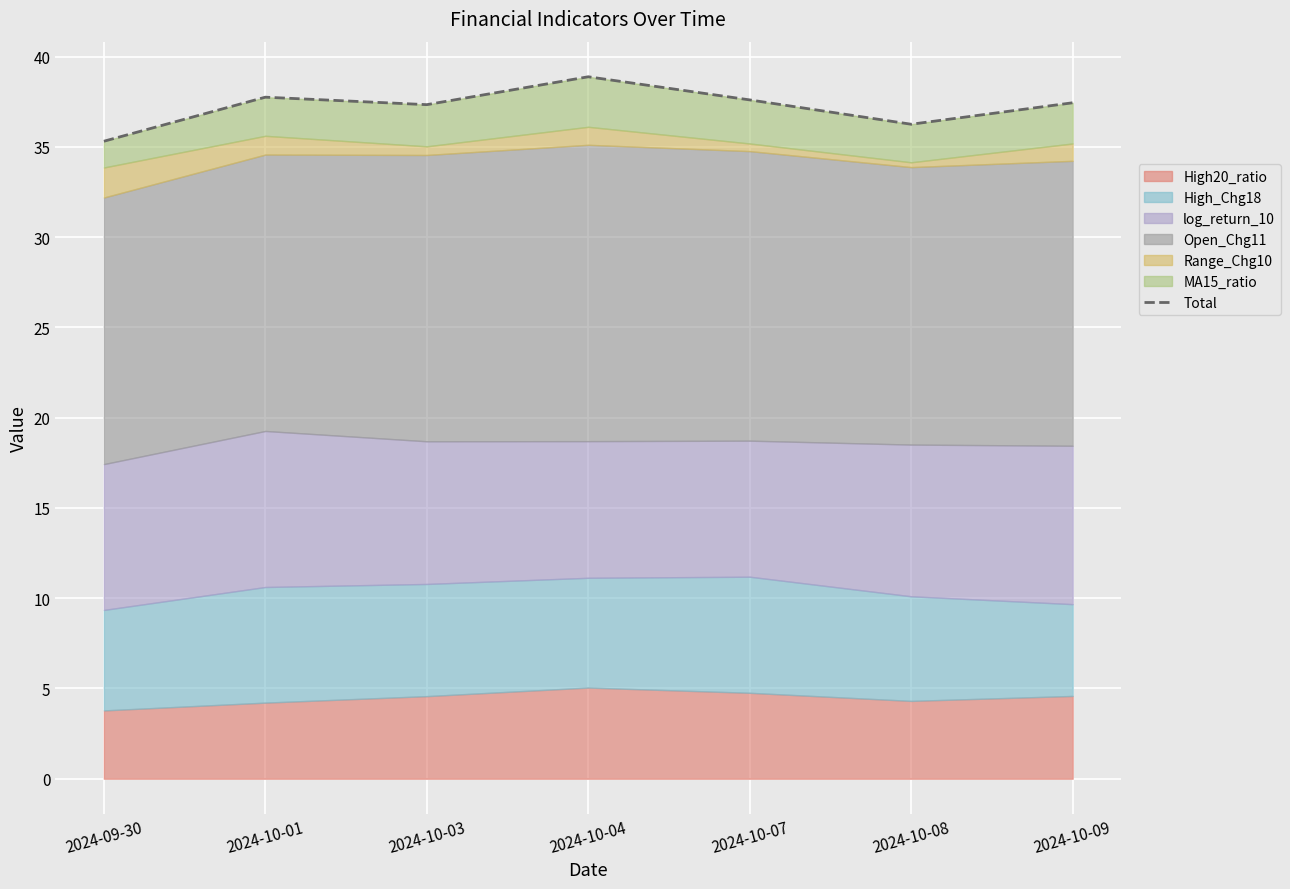

Reading left to right, transcribe all the data shown in this chart.

2024-09-30=35.3	2024-10-01=37.8	2024-10-03=37.3	2024-10-04=38.9	2024-10-07=37.6	2024-10-08=36.3	2024-10-09=37.4